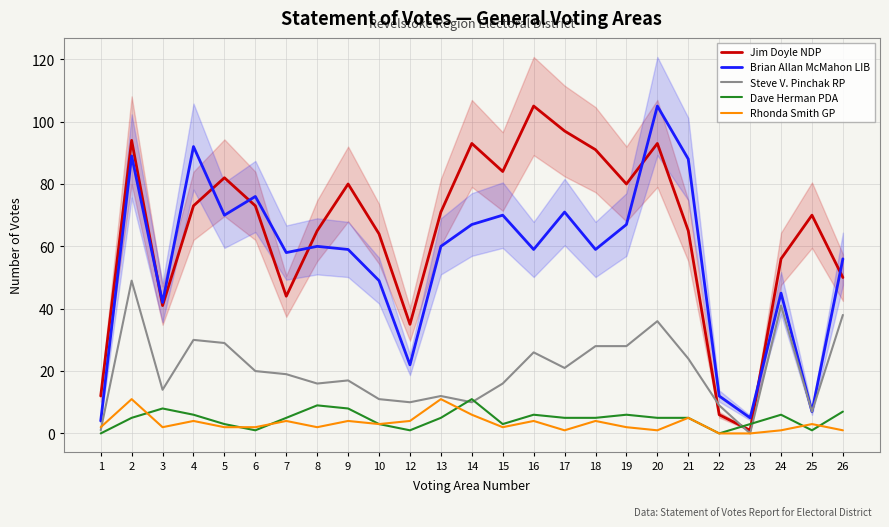

What is the sum of all Jim Doyle NDP values?

1625